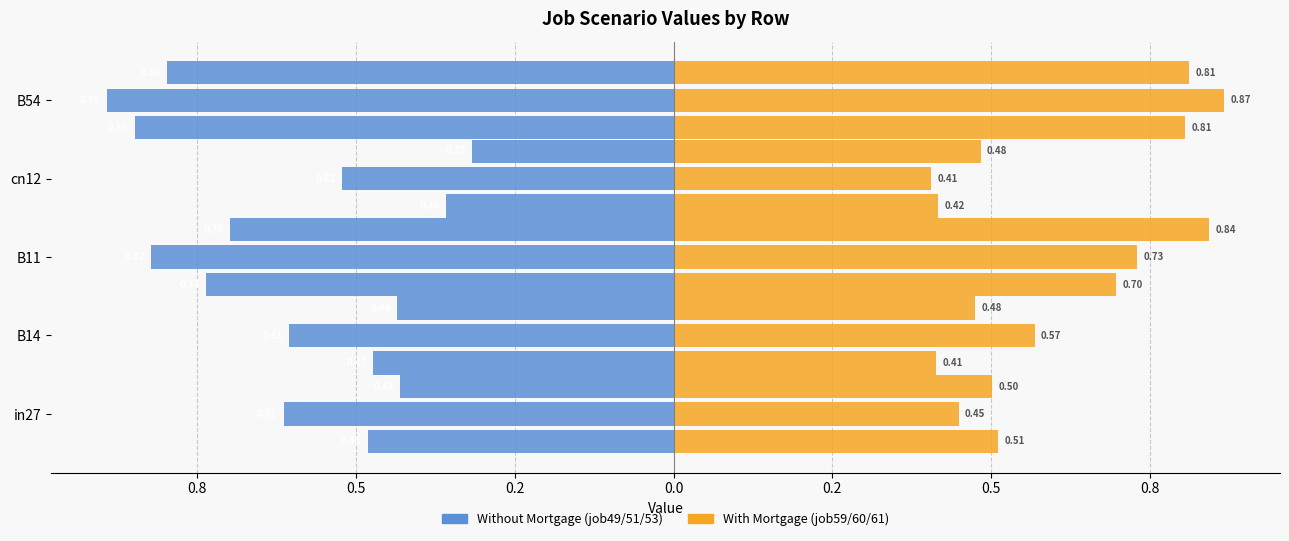

Which series has the widest spread of values?

job49_scenario0_101